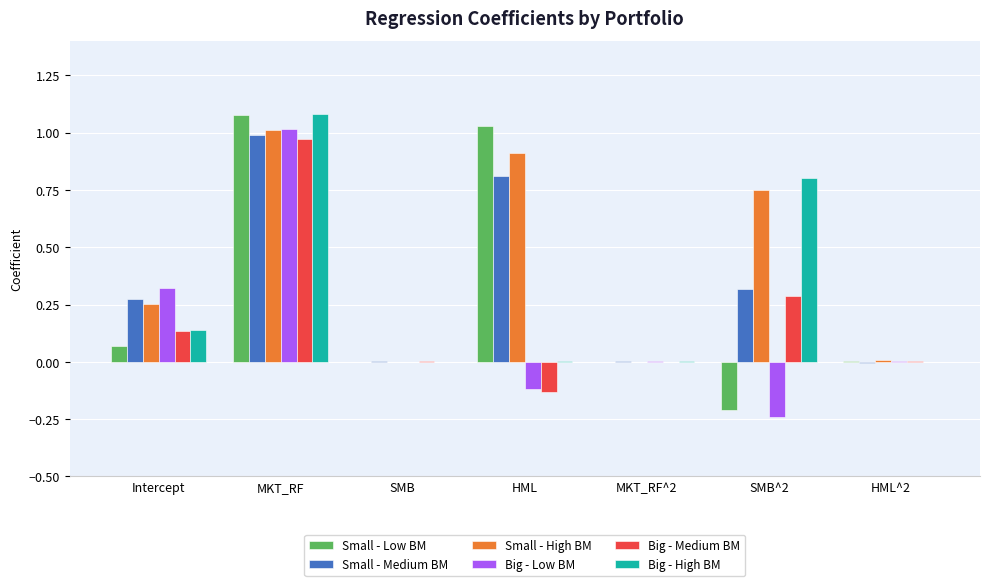

At which category is the sum across all series the highest?

MKT_RF